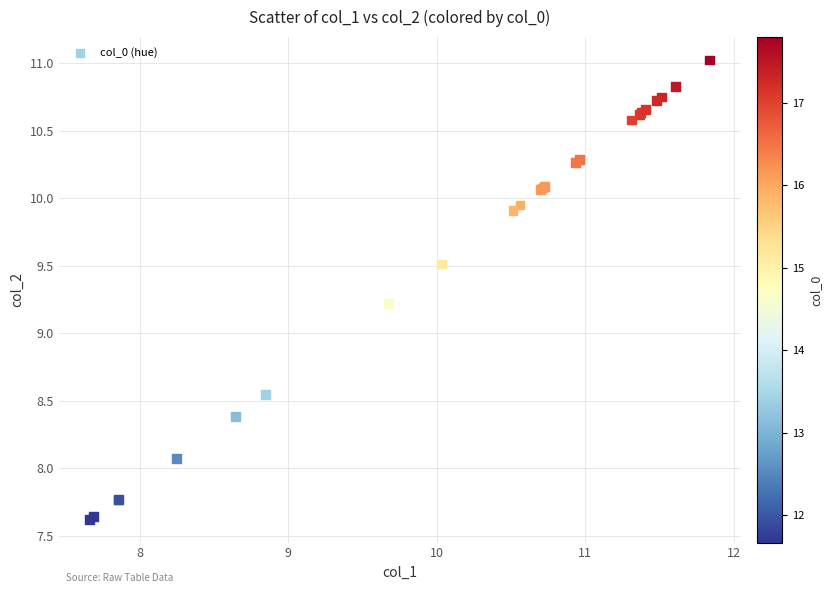

What Y value in the scatter plot is closest to 9?

9.2